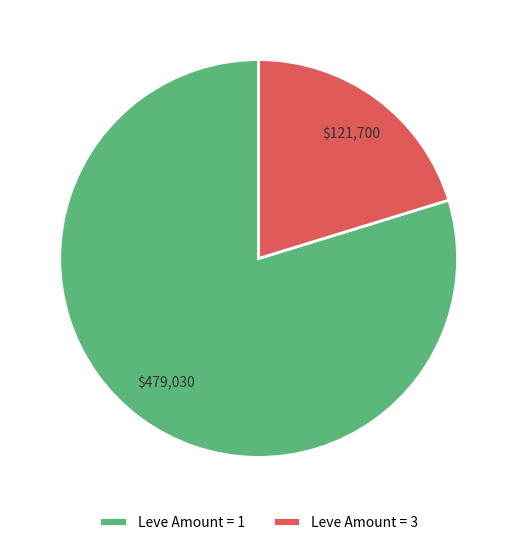

Approximately how many times larger is the value at Leve Amount = 3 compared to Leve Amount = 1?

0.3